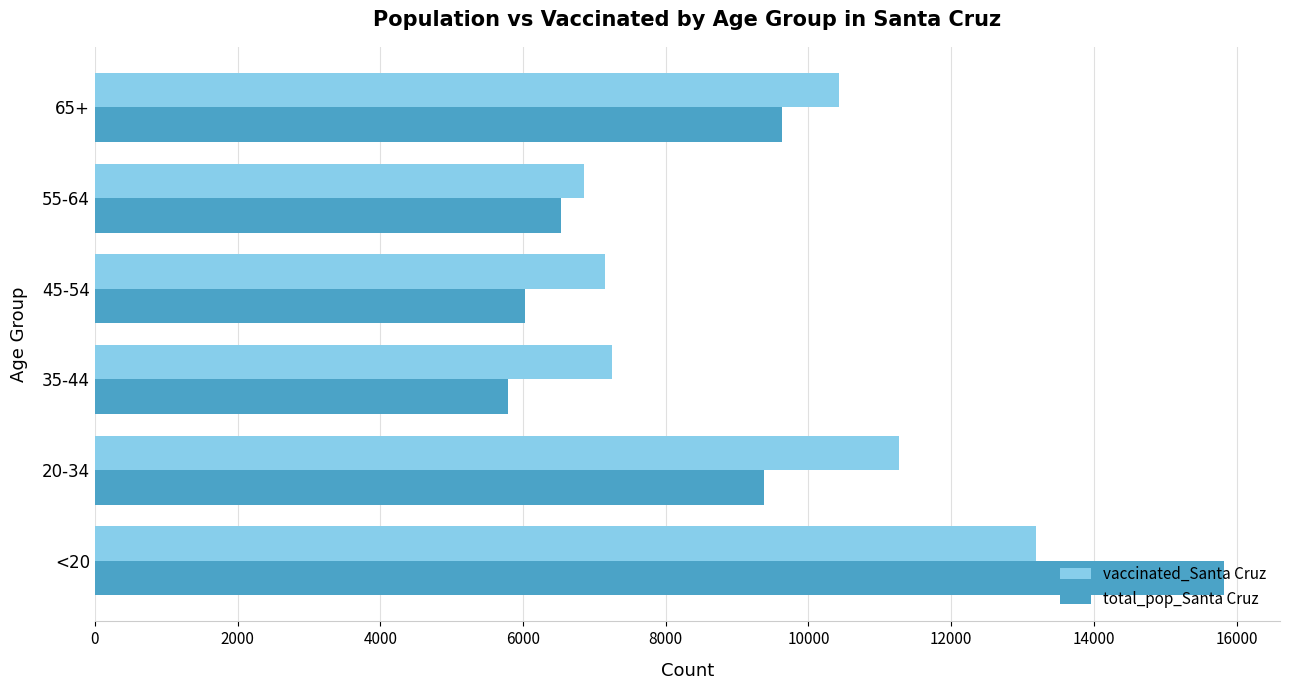

What is the total value across all series at 20-34?

20649